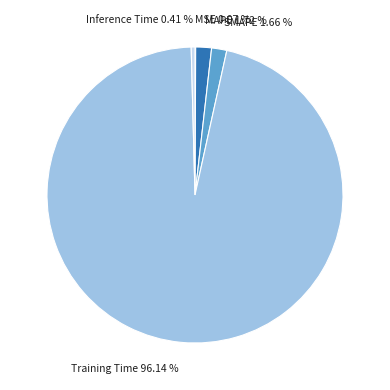

To the nearest percent, what is the average slice percentage?

20%